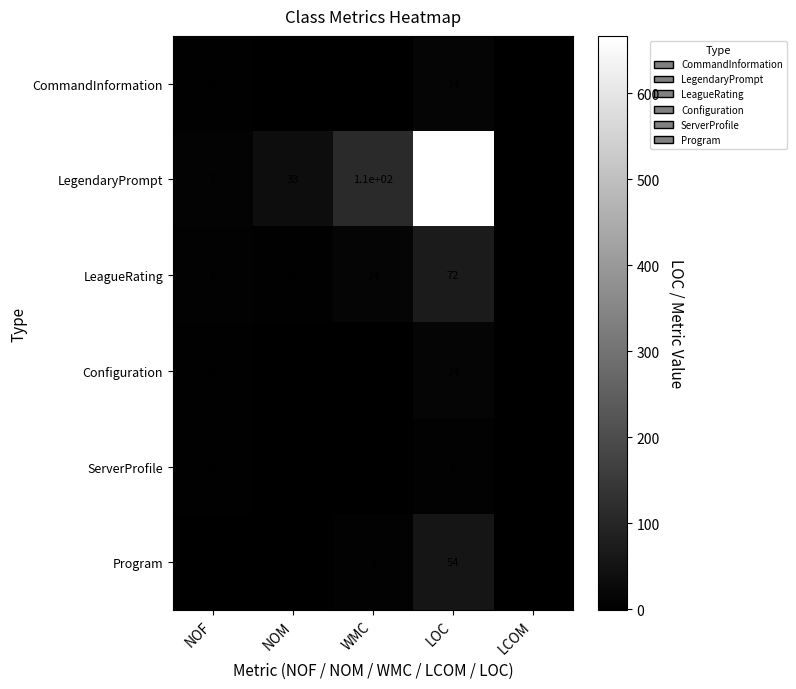

Which series has the largest total across all categories?

LegendaryPrompt